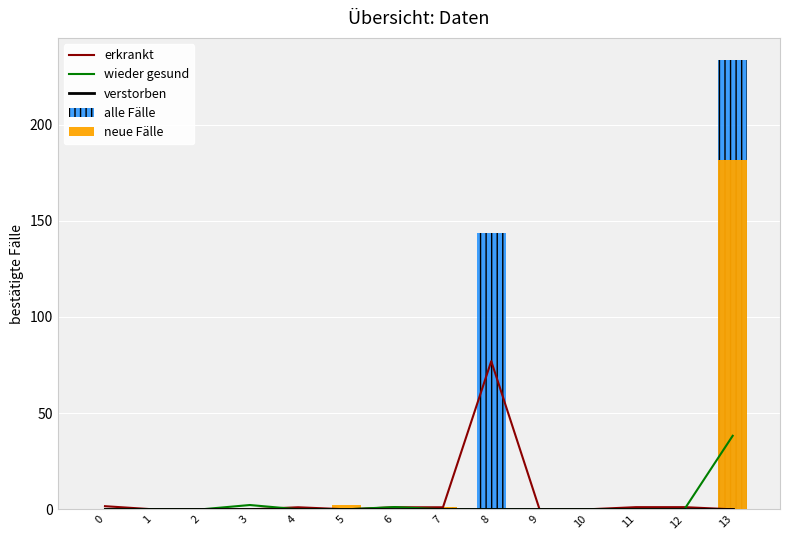

Reading left to right, list all the values displayed in this chart.

erkrankt: 1.6	0.0	0.0	0.0	1.1	0.0	1.1	1.1	77.0	0.0	0.0	1.1	1.1	0.0
wieder gesund: 0.0	0.0	0.0	2.2	0.0	0.0	1.2	0.0	0.0	0.0	0.0	0.0	0.0	38.2
verstorben: 0.0	0.0	0.0	0.0	0.0	0.0	0.0	0.0	0.0	0.0	0.0	0.0	0.0	0.0
alle Fälle: 0.0	0.0	0.0	0.0	1.2	0.0	0.0	1.2	143.9	0.0	0.0	0.0	0.0	233.4
neue Fälle: 0.0	0.0	0.0	0.0	1.2	2.2	0.0	1.2	0.0	0.0	0.0	0.0	0.0	181.7